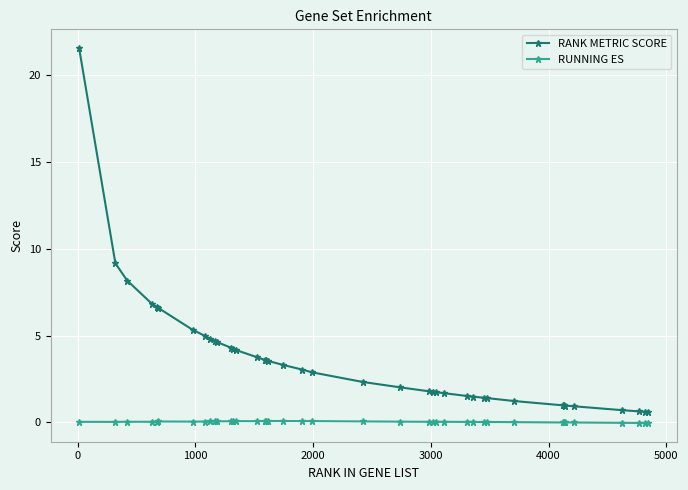

Which series has the widest spread of values?

RANK METRIC SCORE